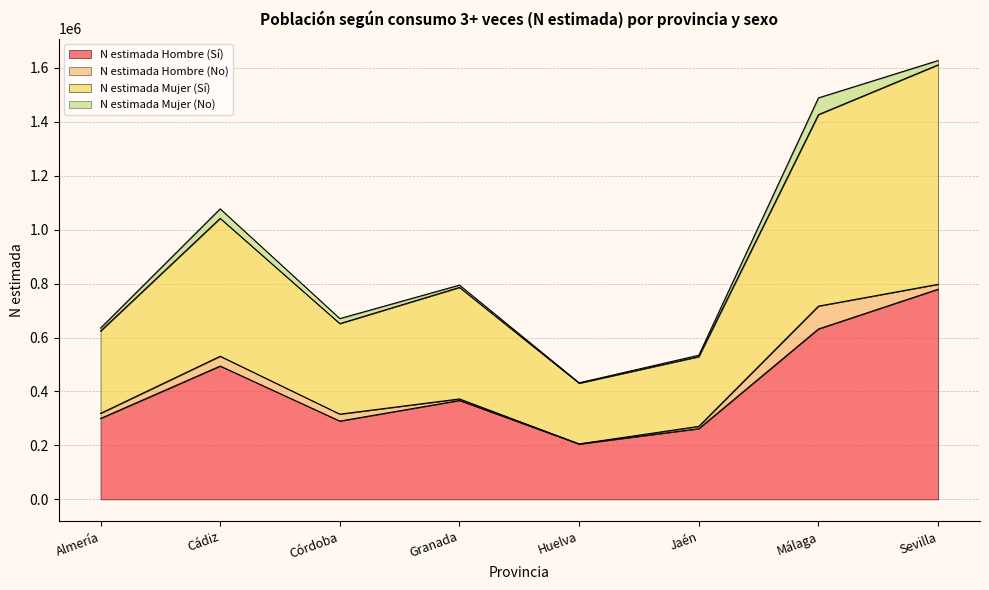

What is the difference between the N estimada Hombre (Sí) values at Córdoba and Almería?

9697